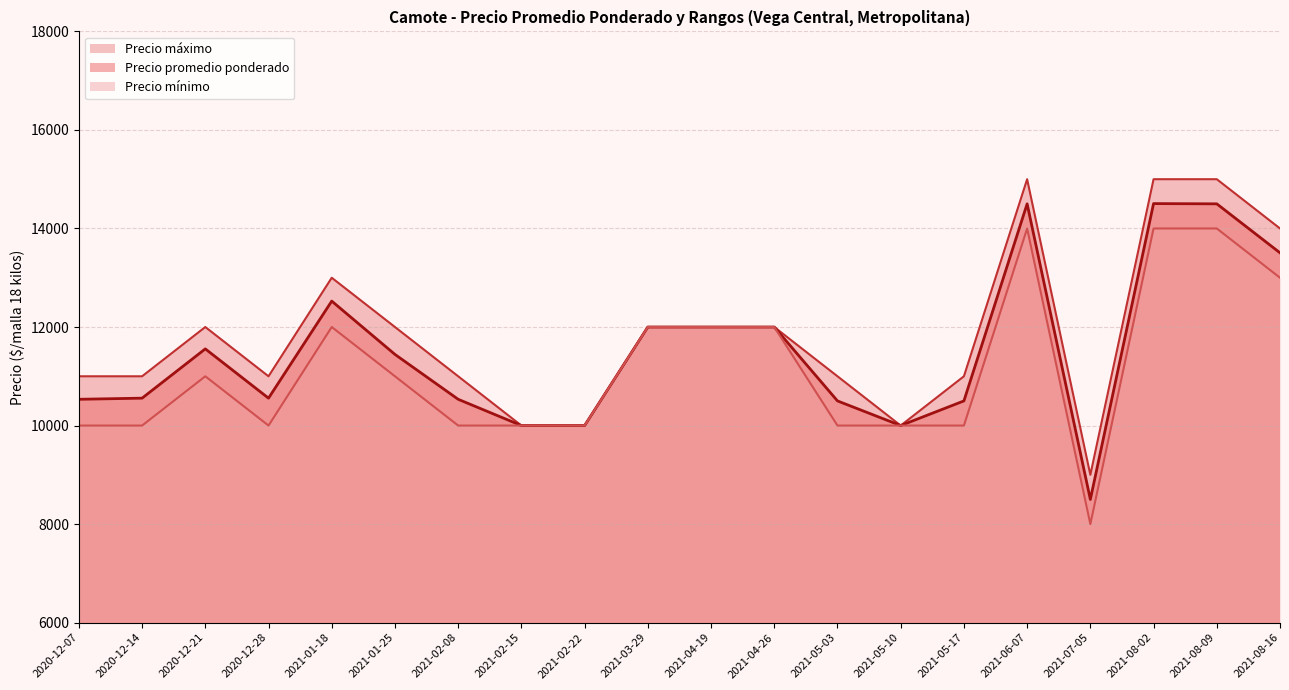

List the series in order of their peak value, highest first.

Precio máximo, Precio promedio ponderado, Precio mínimo